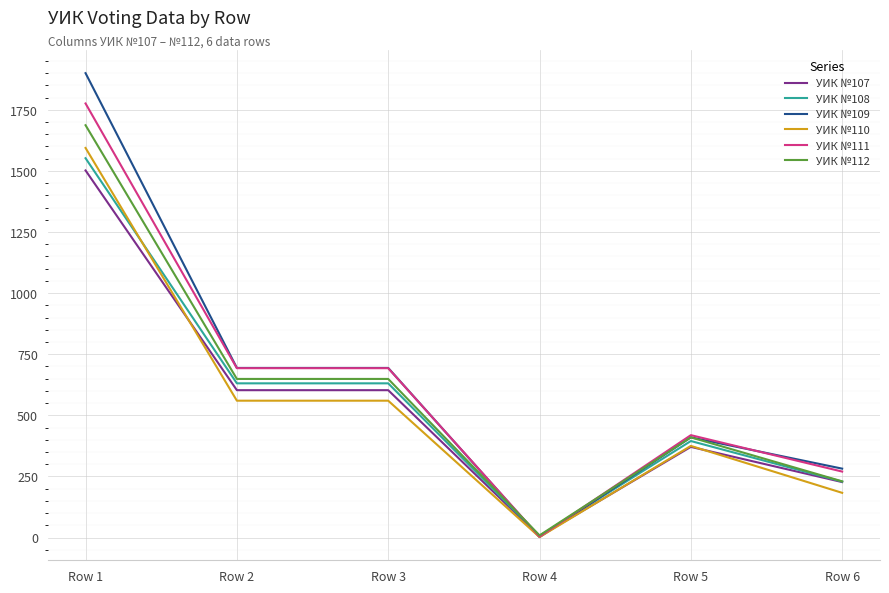

At which label does УИК №109 first exceed 694?

Row 1